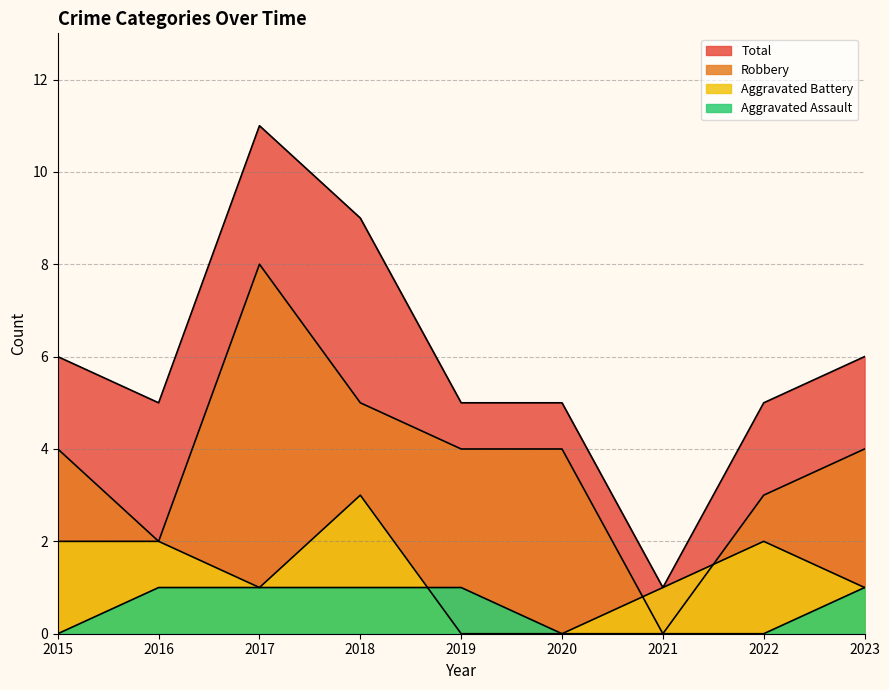

Reading left to right, list all the values displayed in this chart.

Aggravated Assault: 0	1	1	1	1	0	0	0	1
Aggravated Battery: 2	2	1	3	0	0	1	2	1
Robbery: 4	2	8	5	4	4	0	3	4
Total: 6	5	11	9	5	5	1	5	6